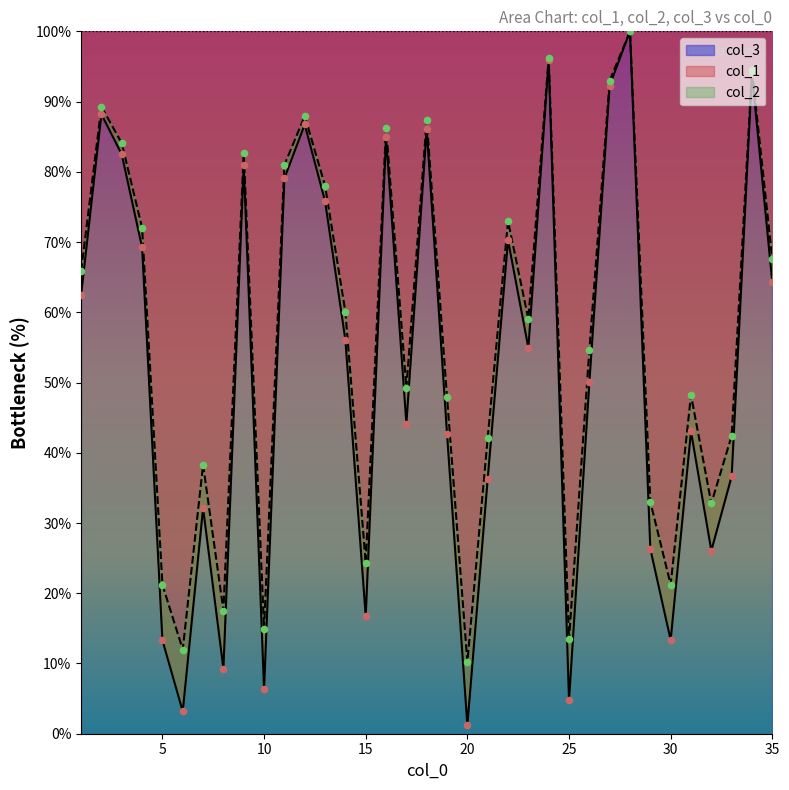

At which category is the sum across all series the highest?

28